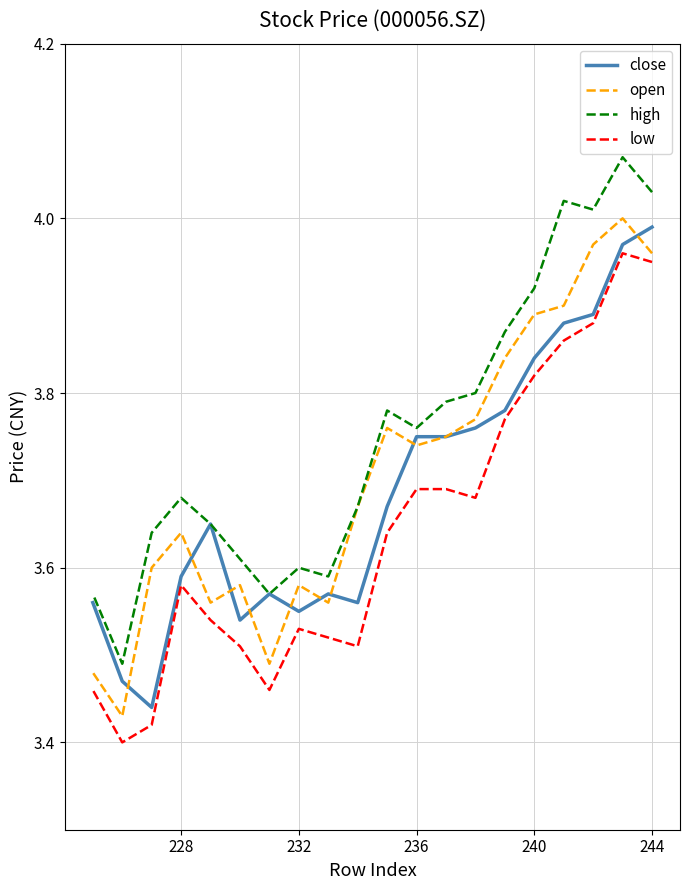

Is the value of open at 6 greater than the value of high at 240?

No